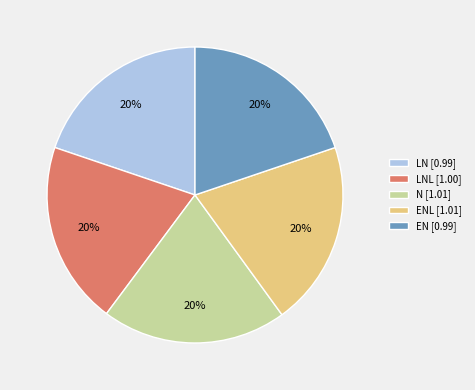

Approximately how many times larger is the value at N [1.01] compared to LN [0.99]?

1.0